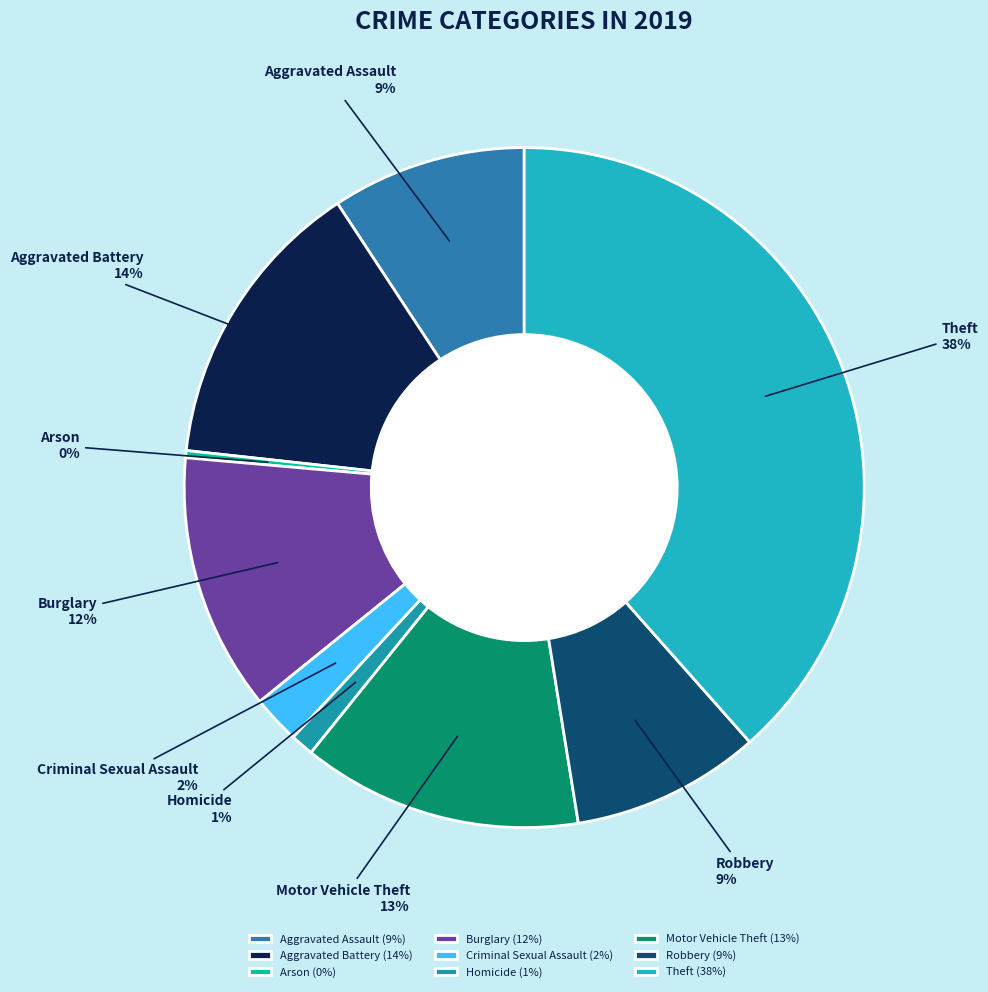

To the nearest percent, what is the average slice percentage?

11%